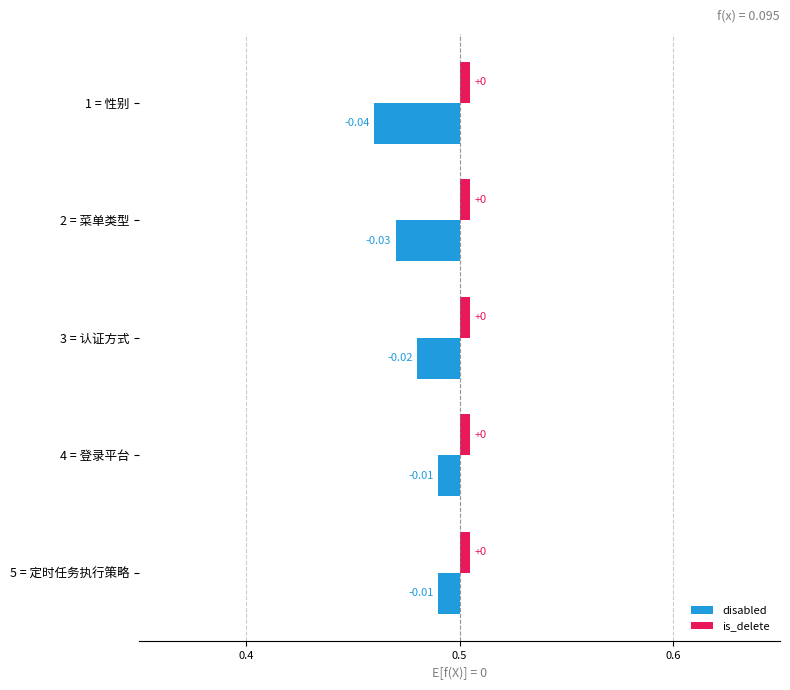

How many groups of bars are there?

5